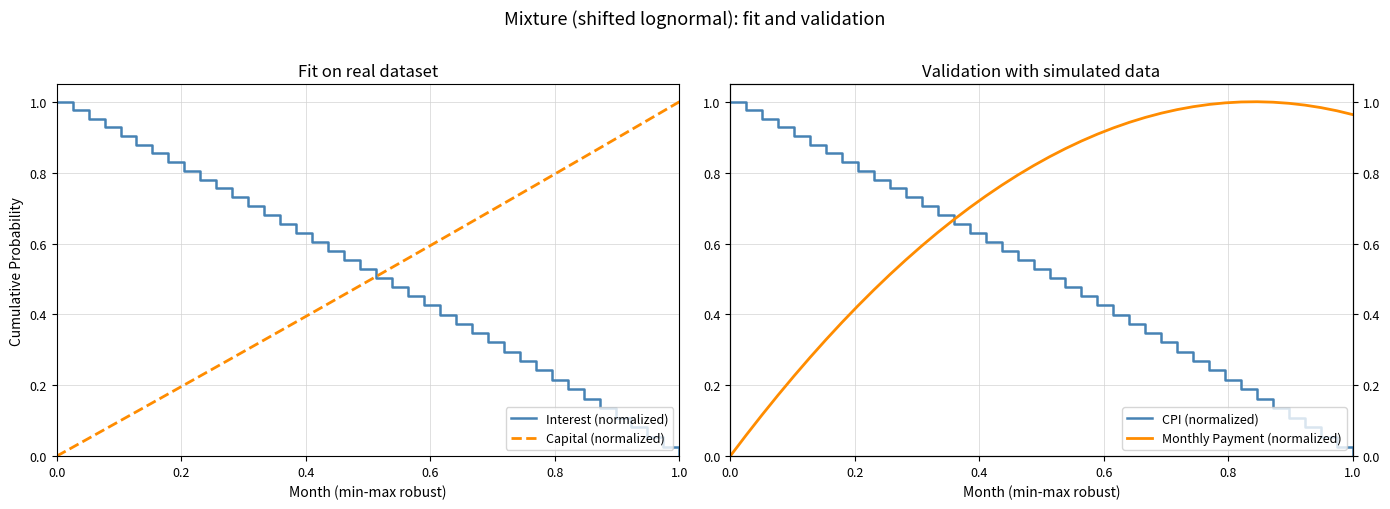

True or false: Monthly Payment (normalized) and CPI (normalized) cross at least once.

True